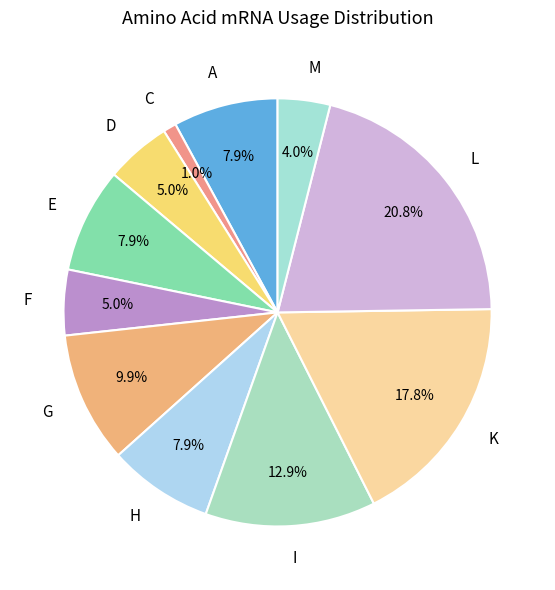

Which slice is the largest?

L